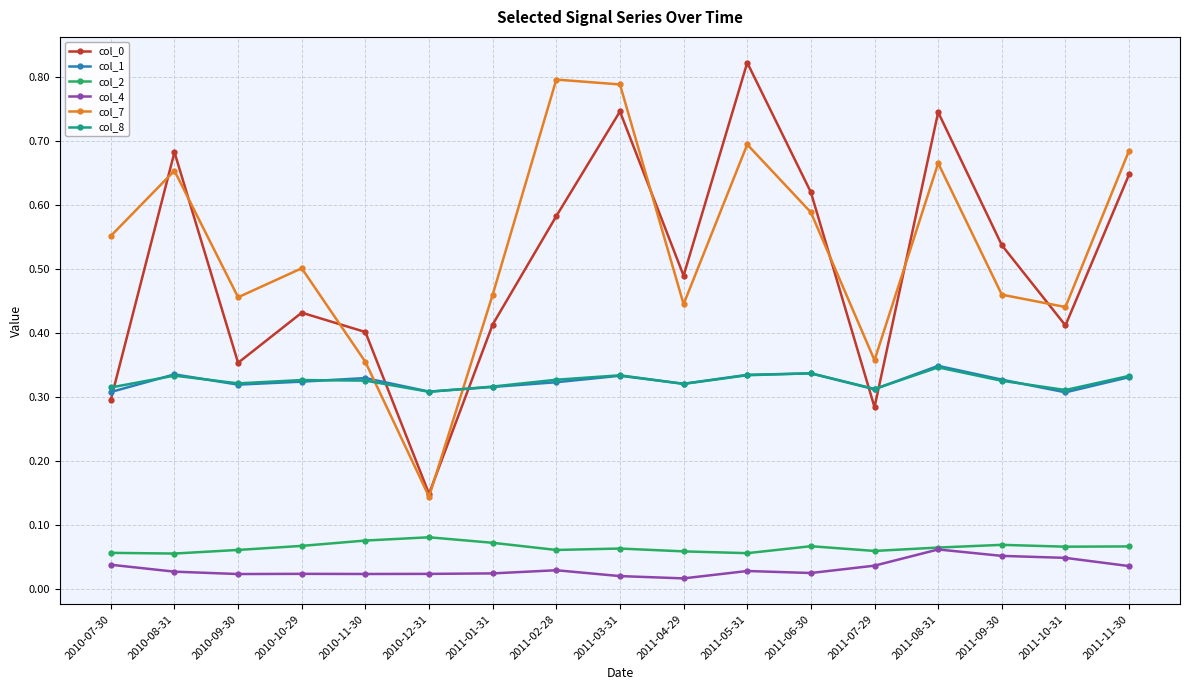

How many col_2 values are between 0 and 1?

17